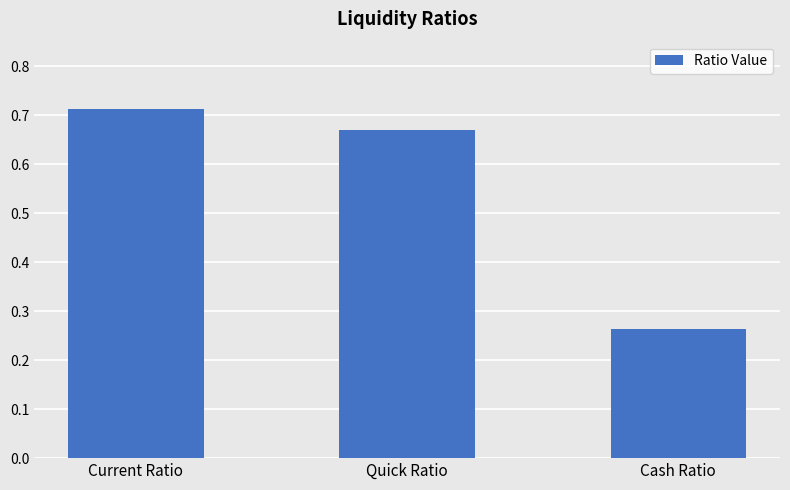

Does the chart contain stacked bars?

No